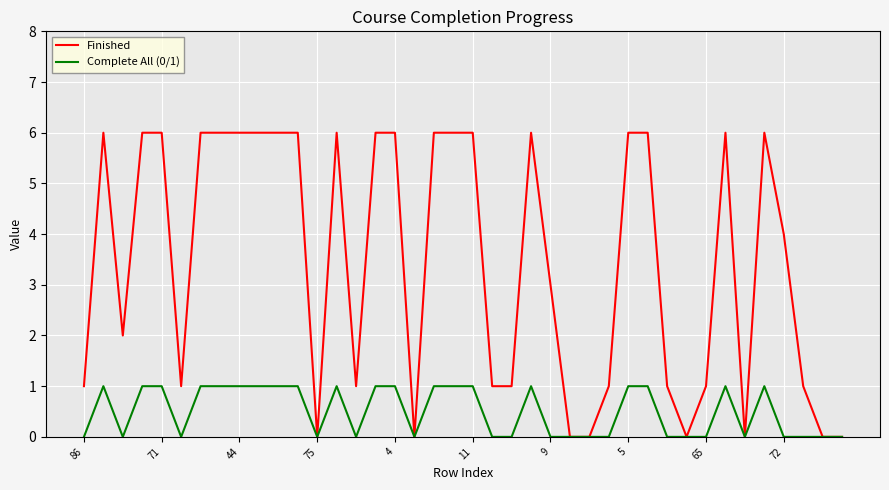

Which series has the widest spread of values?

Finished